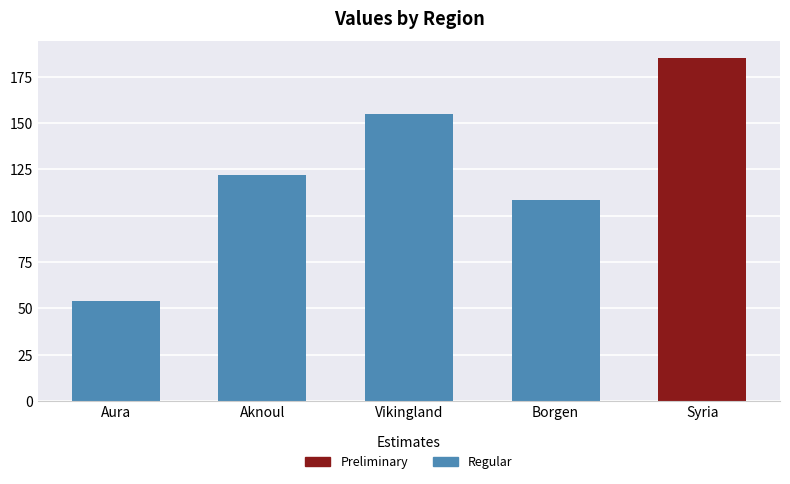

Reading left to right, extract all data points from this chart.

54.0	122.0	155.0	108.3	185.0